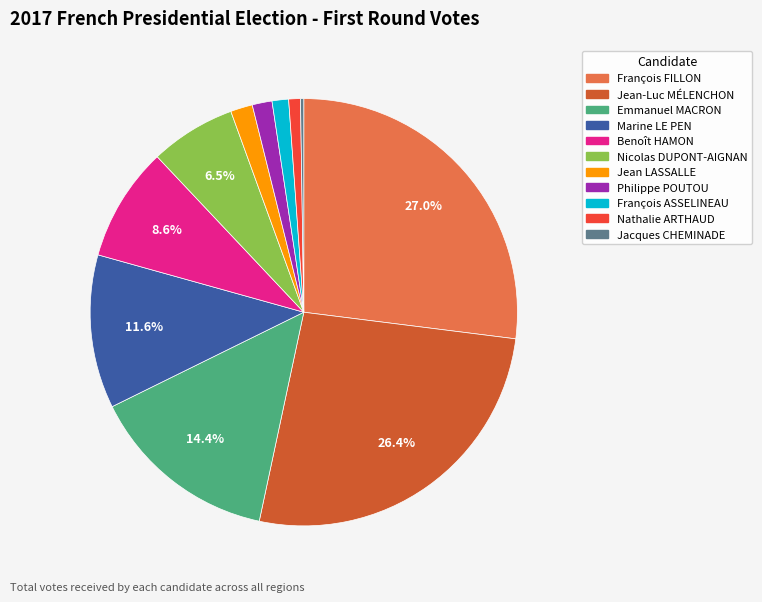

Which has a higher value, Emmanuel MACRON or Nicolas DUPONT-AIGNAN?

Emmanuel MACRON